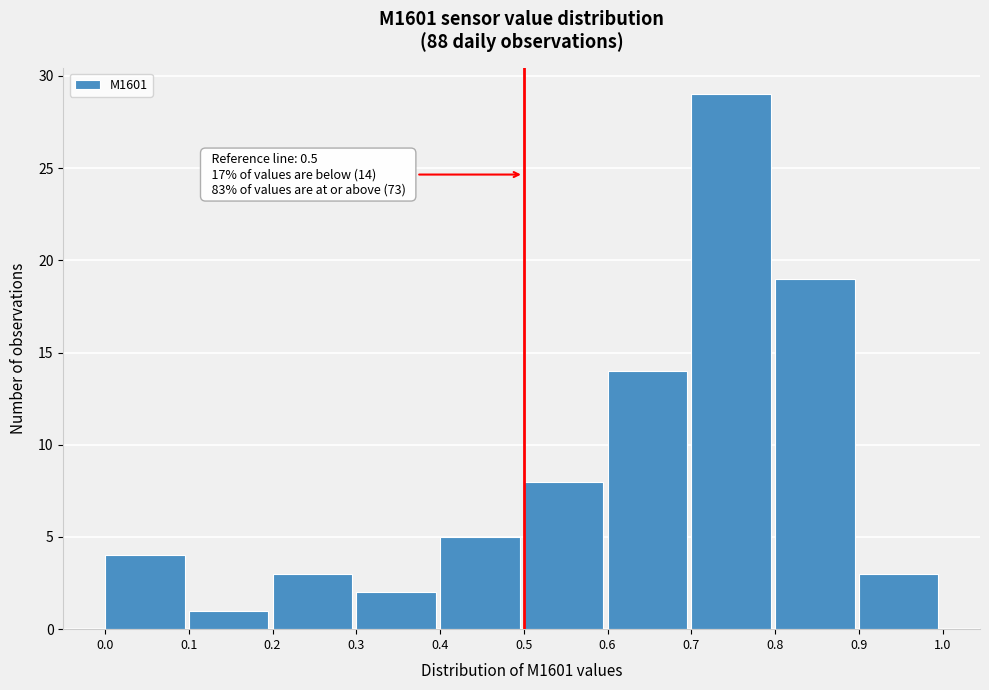

Over which range of the x-axis is the bar tallest?

0.7 to 0.8